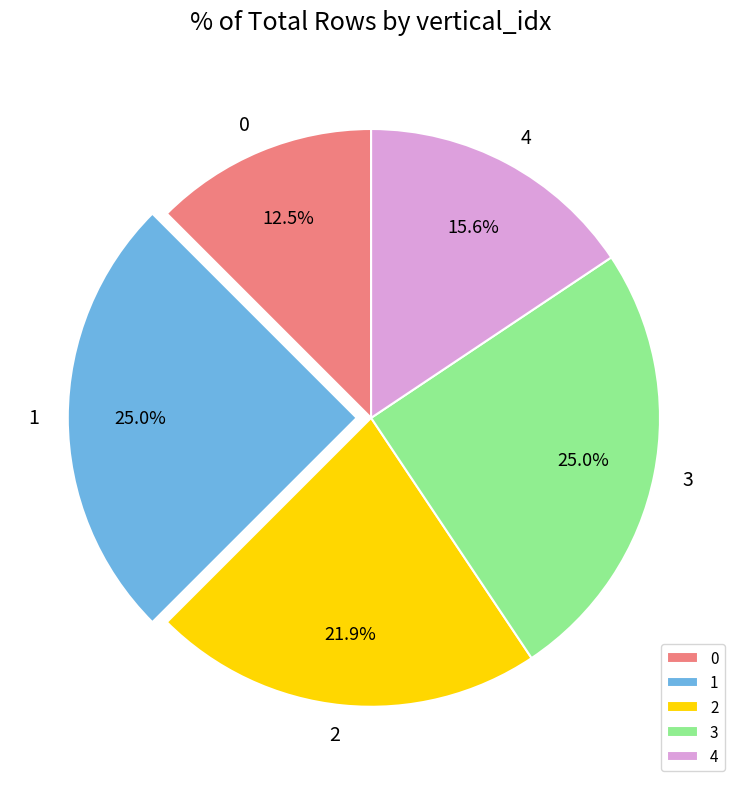

Is it true that 1 is 39% of the pie?

False